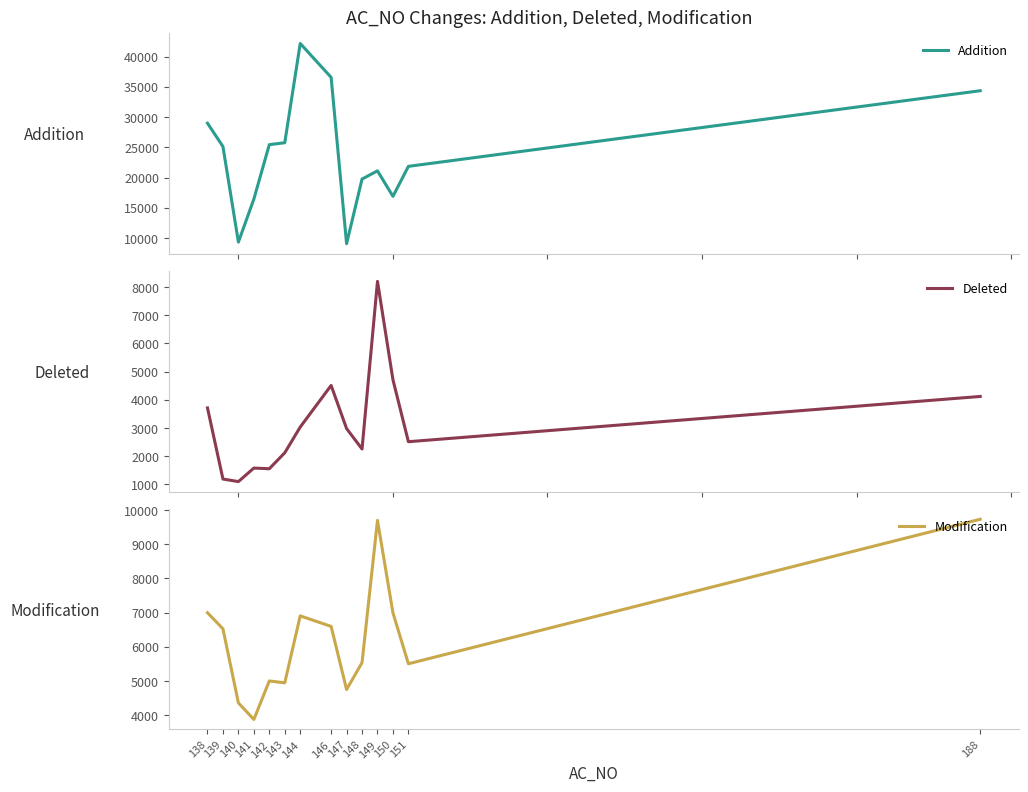

What is the value of the Addition point at the 2nd from the left?

25128